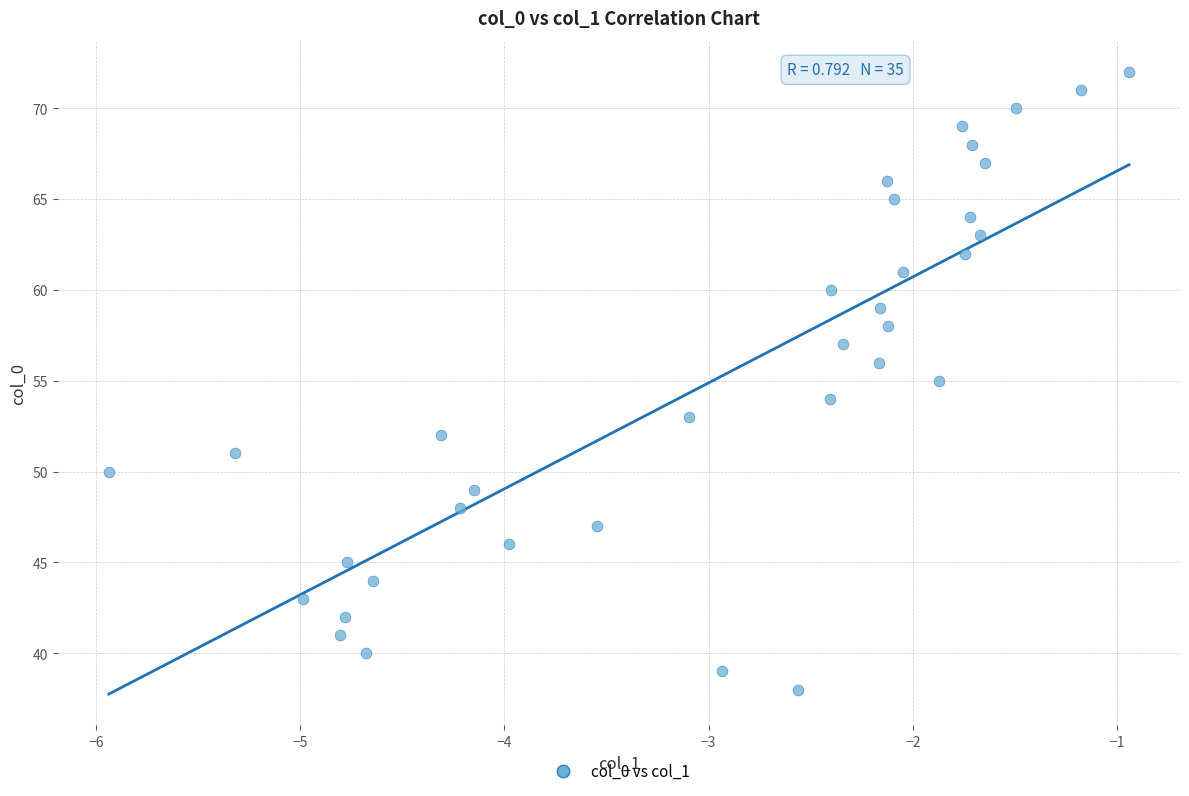

What is the range of Y values (max minus min)?

34